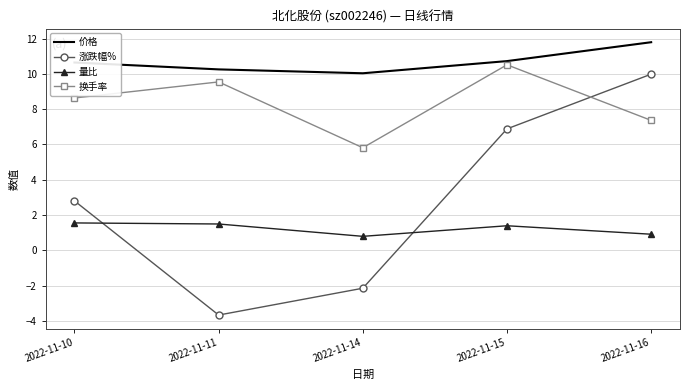

Is the value of 价格 at 2022-11-15 greater than the value of 换手率 at 2022-11-15?

Yes